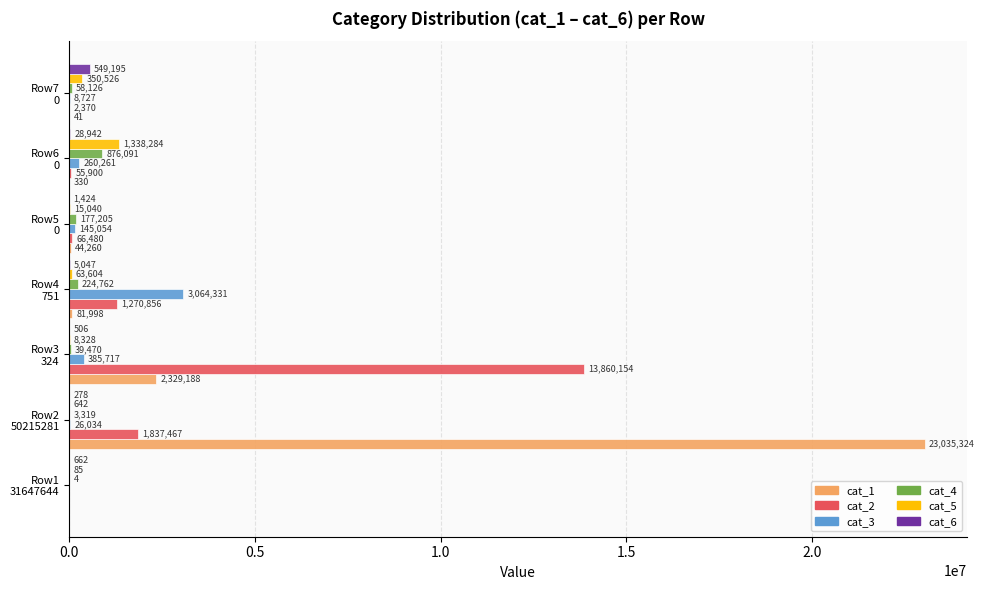

What is the maximum value for cat_6?

549195